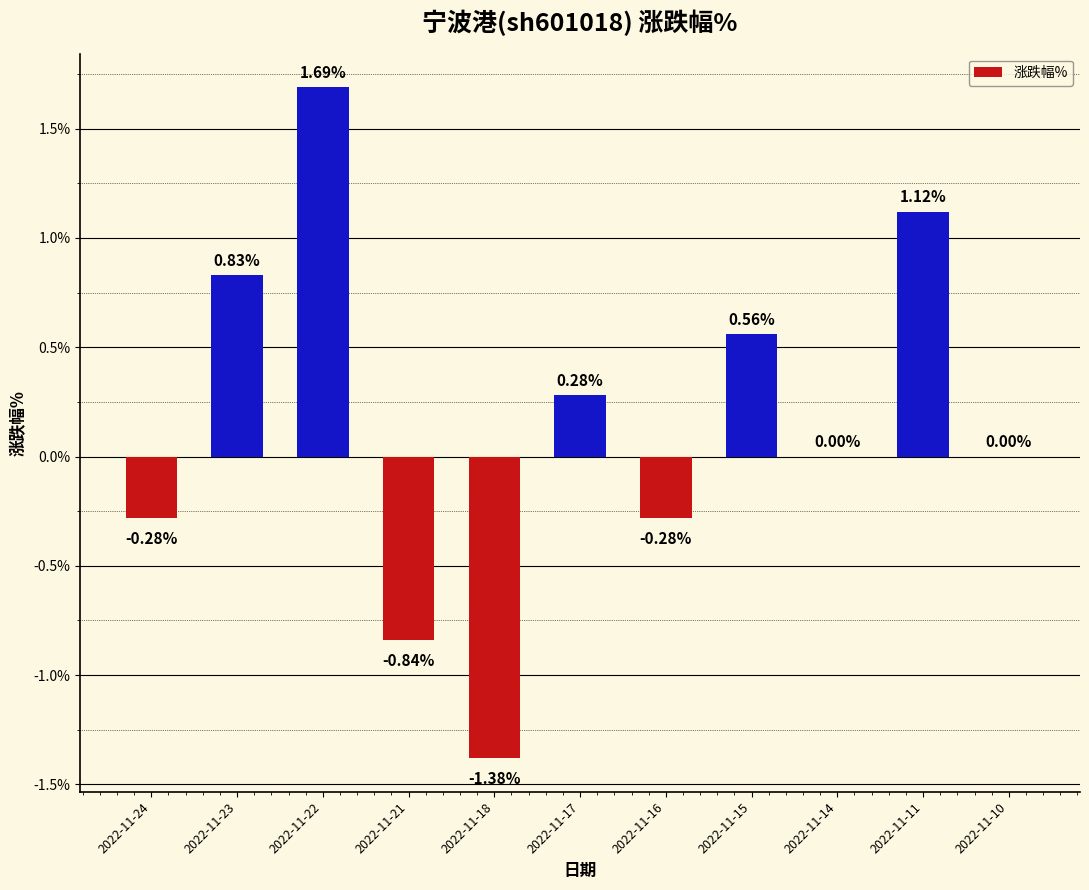

Which has a higher value, 2022-11-11 or 2022-11-15?

2022-11-11